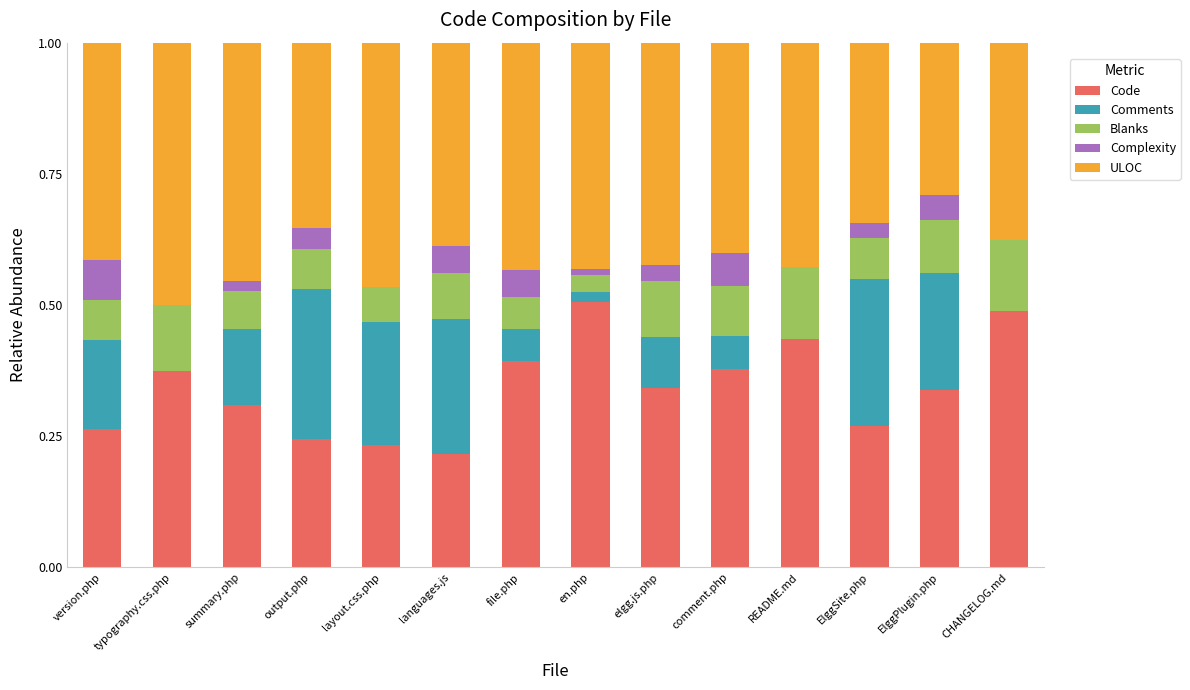

What is the sum of the Code values at README.md and elgg.js.php?

0.8